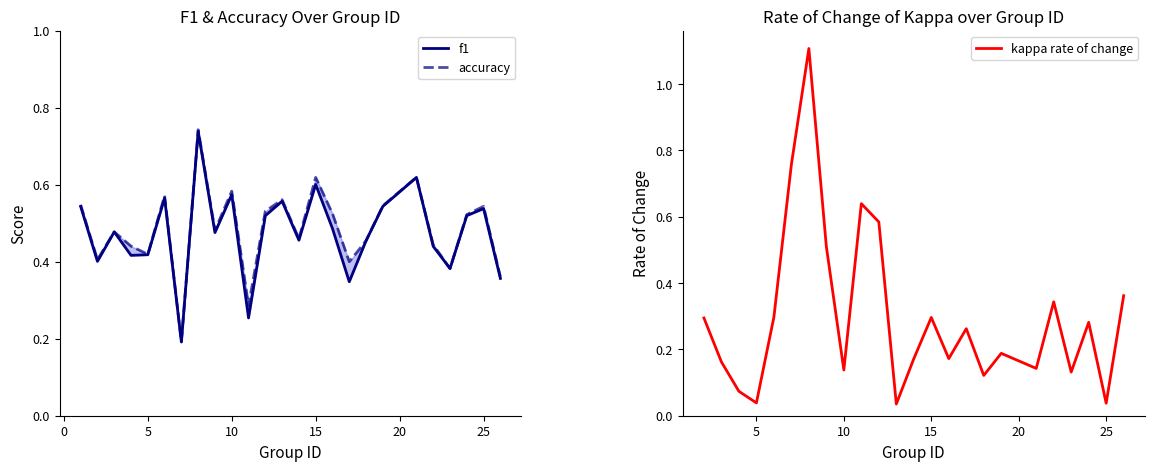

Where is f1 nearest to the value 0?

7